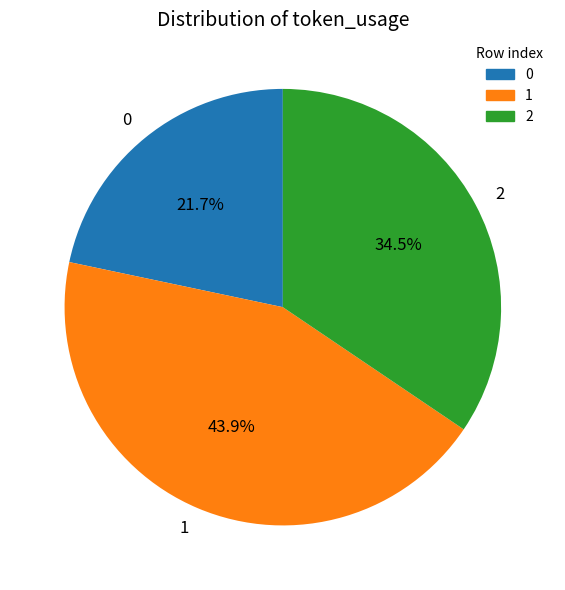

Approximately how many times larger is the value at 0 compared to 2?

0.6